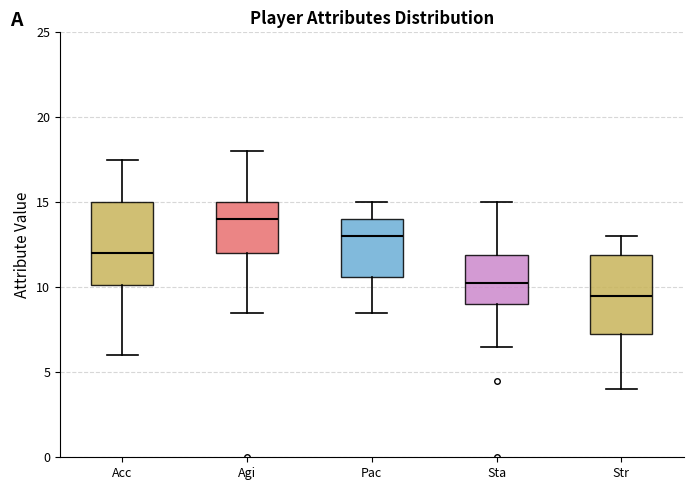

Which box has the highest median line?

Agi